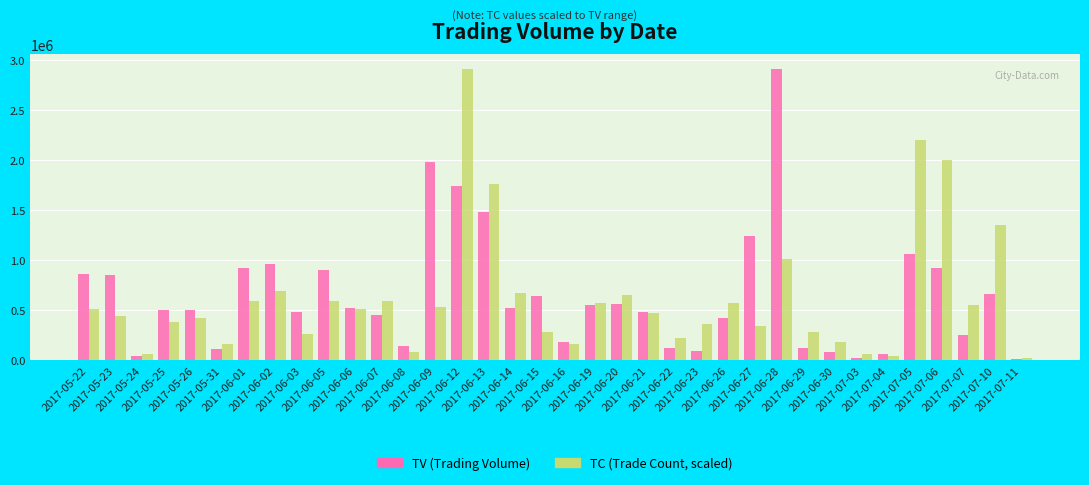

What is the label of the 10th bar from the left?

2017-06-05